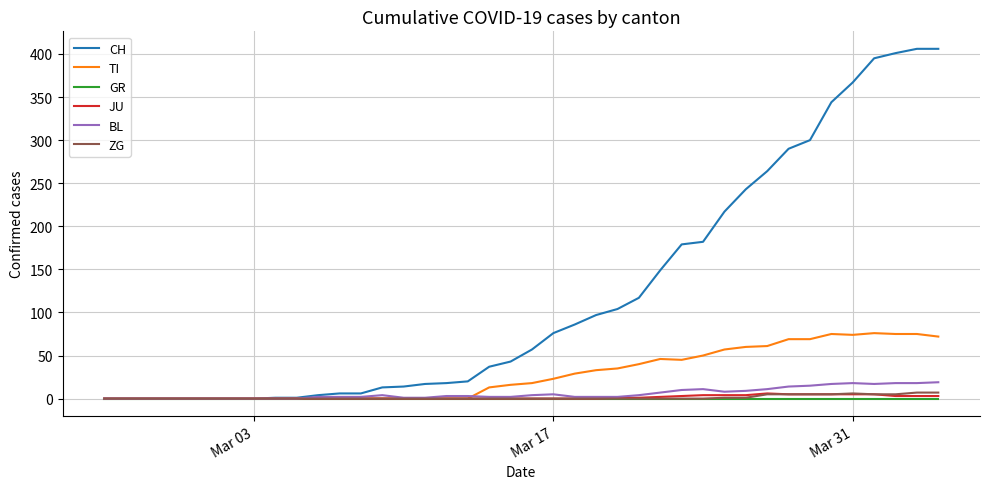

Which series has the largest range (max minus min)?

CH